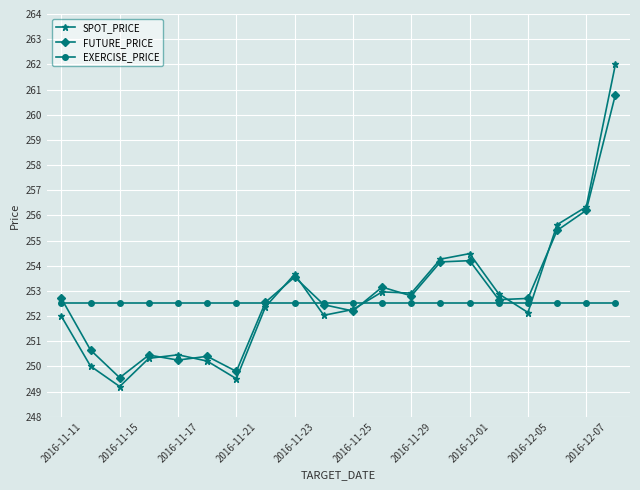

True or false: FUTURE_PRICE has more than 0 points higher than both neighbors.

True